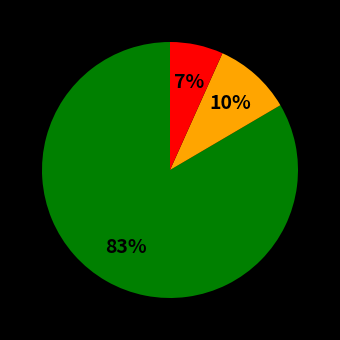

Is there any slice that represents more than half of the pie?

Yes